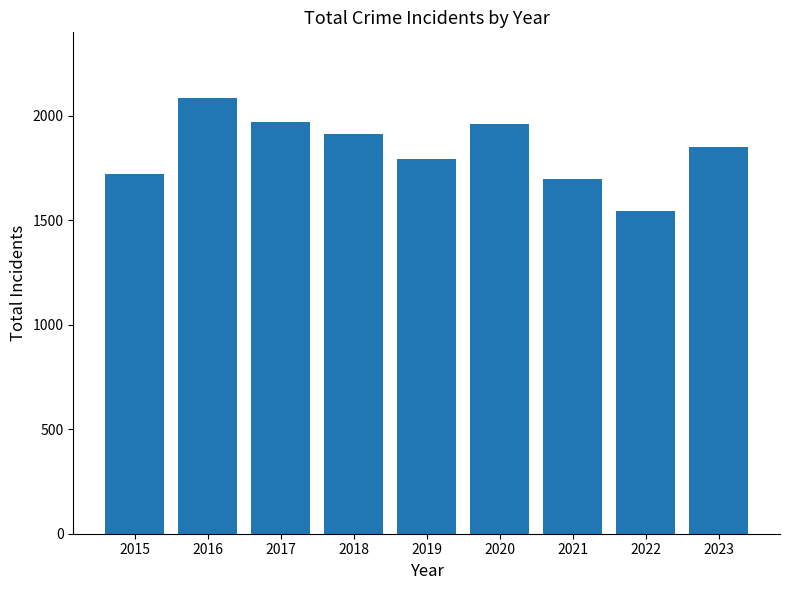

Reading left to right, list all the values displayed in this chart.

1719	2086	1972	1912	1792	1959	1695	1542	1851